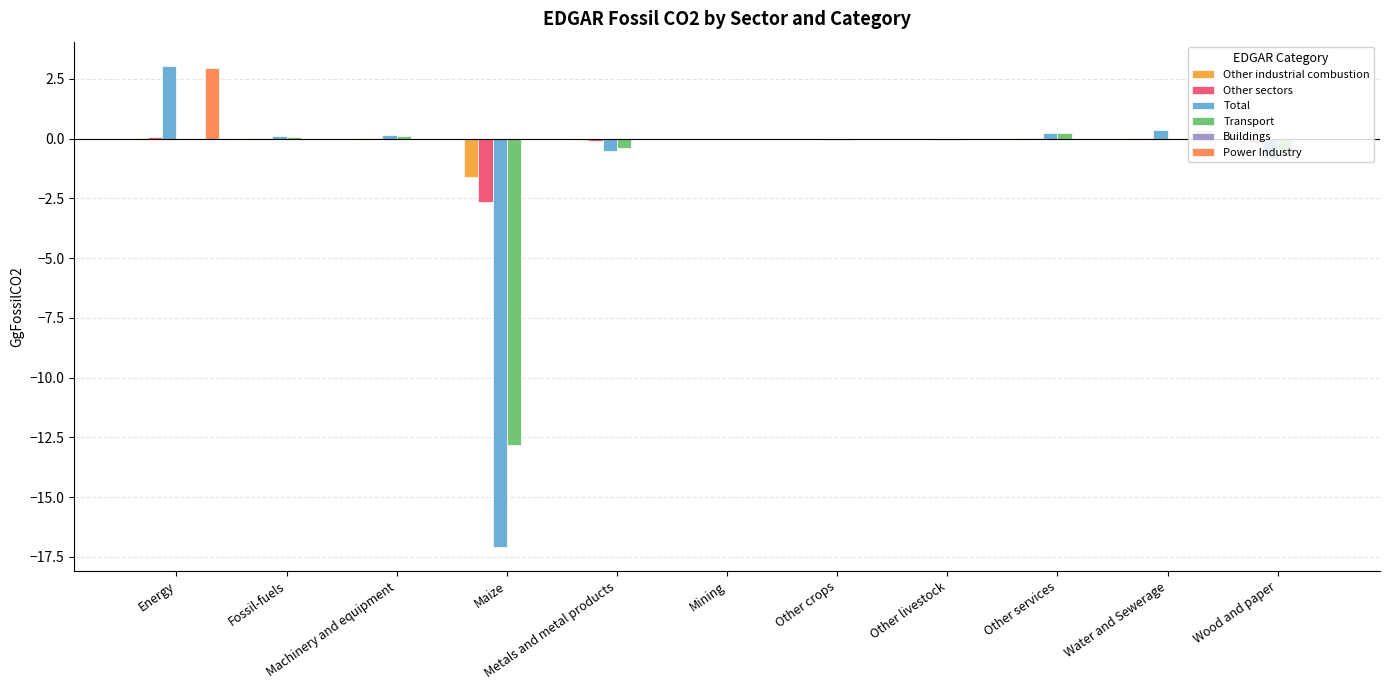

Reading left to right, list all the values displayed in this chart.

Other industrial combustion: Energy=0.0	Fossil-fuels=0.0	Machinery and equipment=0.0	Maize=-1.6	Metals and metal products=-0.0	Mining=-0.0	Other crops=-0.0	Other livestock=-0.0	Other services=0.0	Water and Sewerage=0.0	Wood and paper=-0.1
Other sectors: Energy=0.1	Fossil-fuels=0.0	Machinery and equipment=0.0	Maize=-2.7	Metals and metal products=-0.1	Mining=-0.0	Other crops=-0.0	Other livestock=-0.0	Other services=0.0	Water and Sewerage=0.0	Wood and paper=-0.1
Total: Energy=3.0	Fossil-fuels=0.1	Machinery and equipment=0.1	Maize=-17.1	Metals and metal products=-0.5	Mining=-0.0	Other crops=-0.1	Other livestock=-0.1	Other services=0.2	Water and Sewerage=0.4	Wood and paper=-0.8
Transport: Energy=0.0	Fossil-fuels=0.1	Machinery and equipment=0.1	Maize=-12.8	Metals and metal products=-0.4	Mining=-0.0	Other crops=-0.1	Other livestock=-0.0	Other services=0.2	Water and Sewerage=0.0	Wood and paper=-0.6
Buildings: Energy=0.0	Fossil-fuels=0.0	Machinery and equipment=0.0	Maize=0.0	Metals and metal products=0.0	Mining=0.0	Other crops=0.0	Other livestock=0.0	Other services=-0.0	Water and Sewerage=0.0	Wood and paper=0.0
Power Industry: Energy=2.9	Fossil-fuels=0.0	Machinery and equipment=0.0	Maize=0.0	Metals and metal products=0.0	Mining=0.0	Other crops=0.0	Other livestock=0.0	Other services=0.0	Water and Sewerage=0.3	Wood and paper=0.0